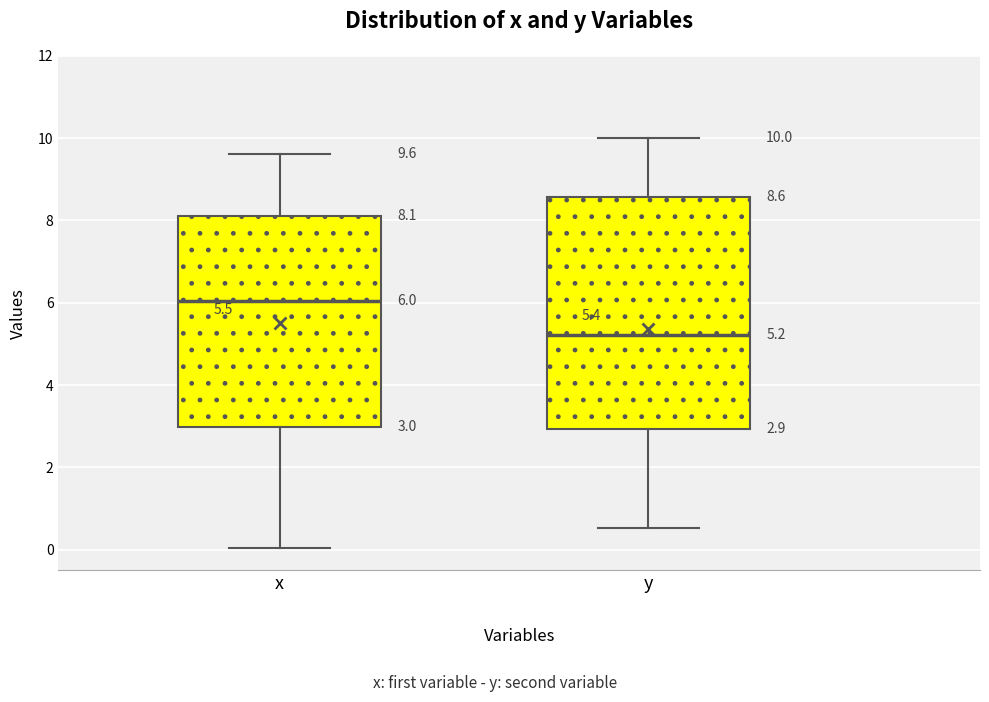

Which box's median line is the lowest?

y